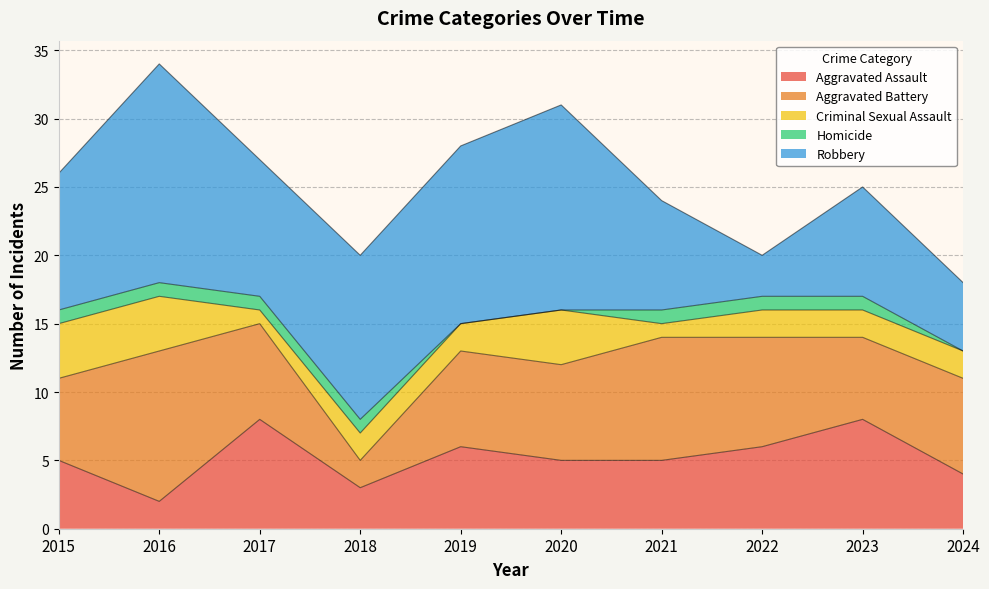

What are all the series names shown in the legend?

Aggravated Assault, Aggravated Battery, Criminal Sexual Assault, Homicide, Robbery